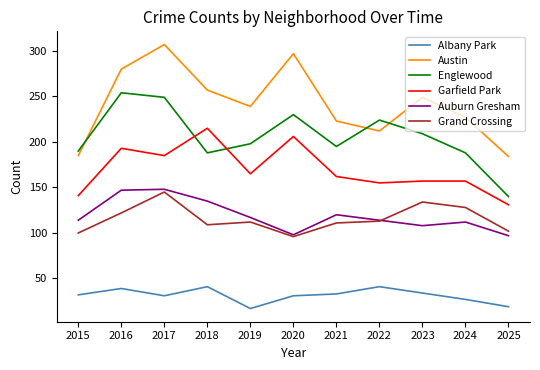

Rank the series at 2023 from highest to lowest value.

Austin, Englewood, Garfield Park, Grand Crossing, Auburn Gresham, Albany Park